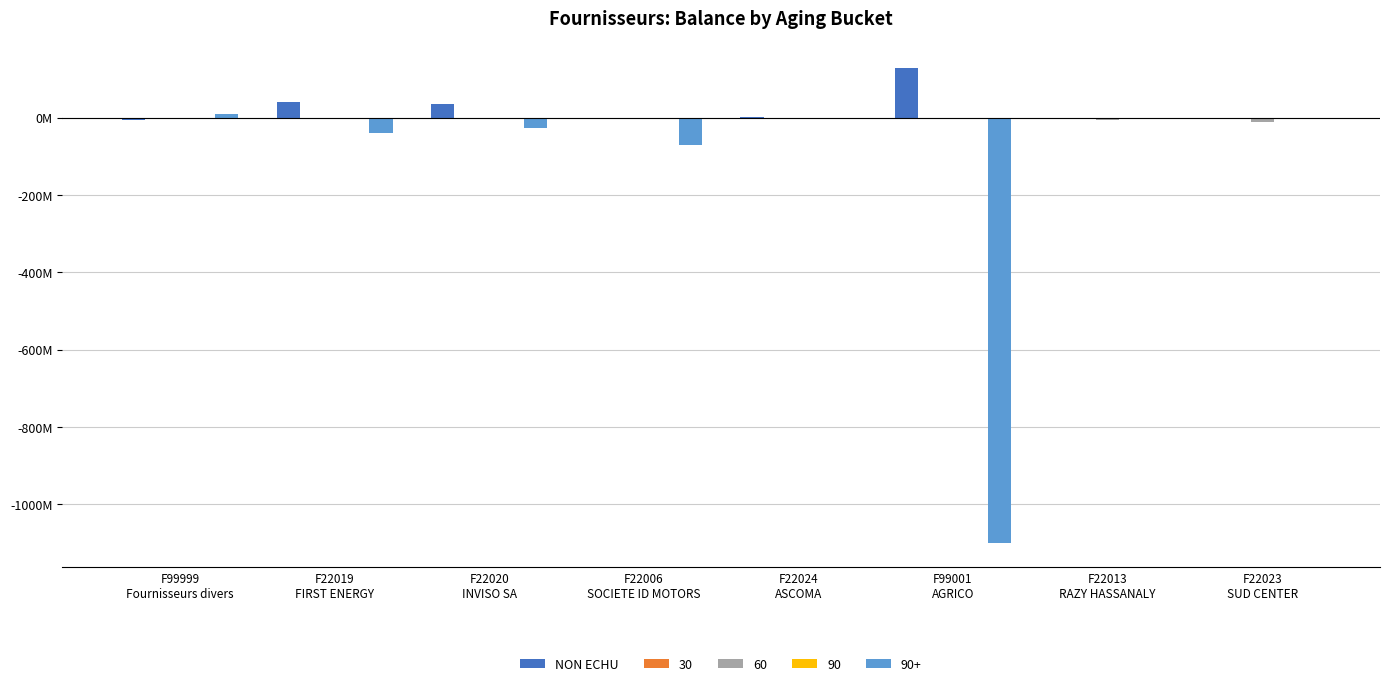

What position from the right is F22024
ASCOMA?

4